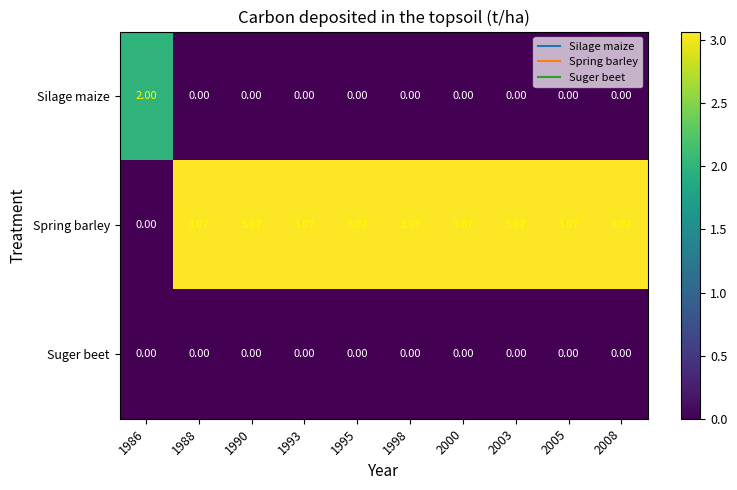

List the series in order of their peak value, lowest first.

Suger beet, Silage maize, Spring barley